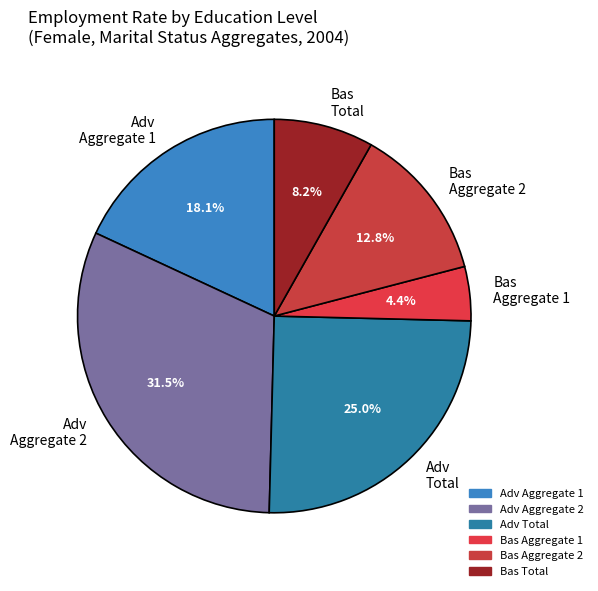

Count the number of slices in the pie.

6